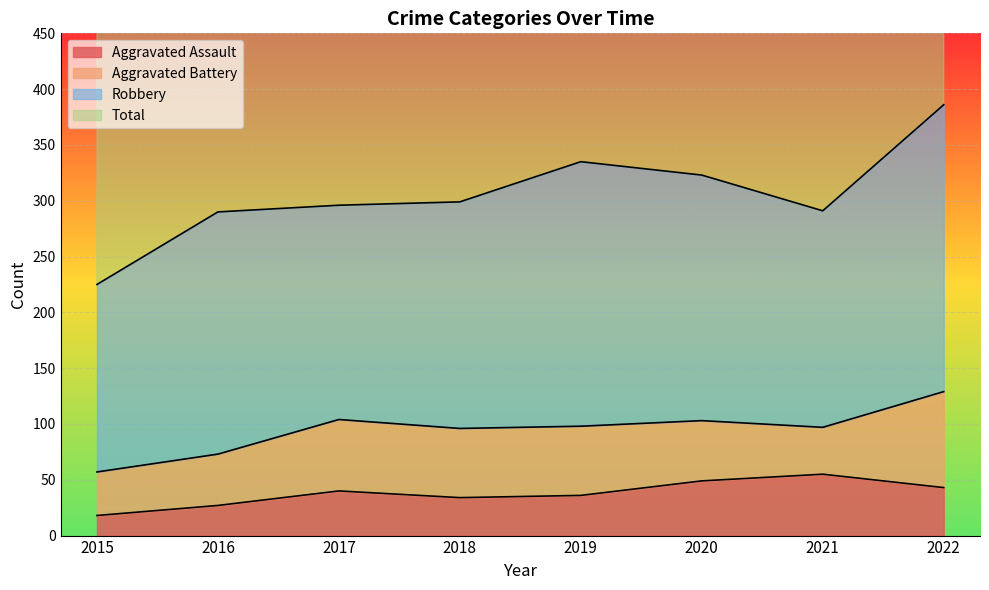

What is the highest value of the Aggravated Assault series?

55